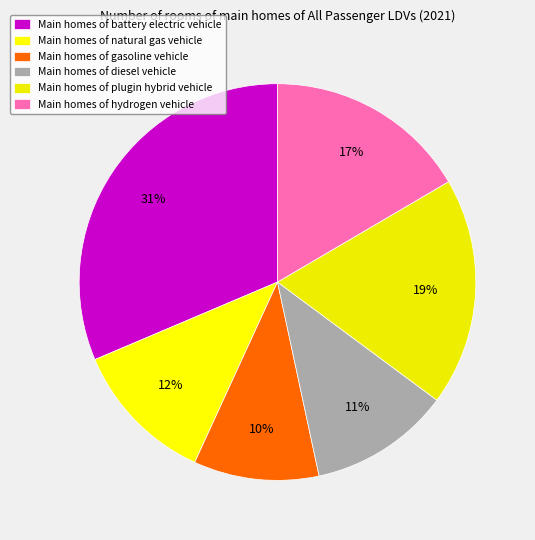

To the nearest percent, what is the average slice percentage?

17%